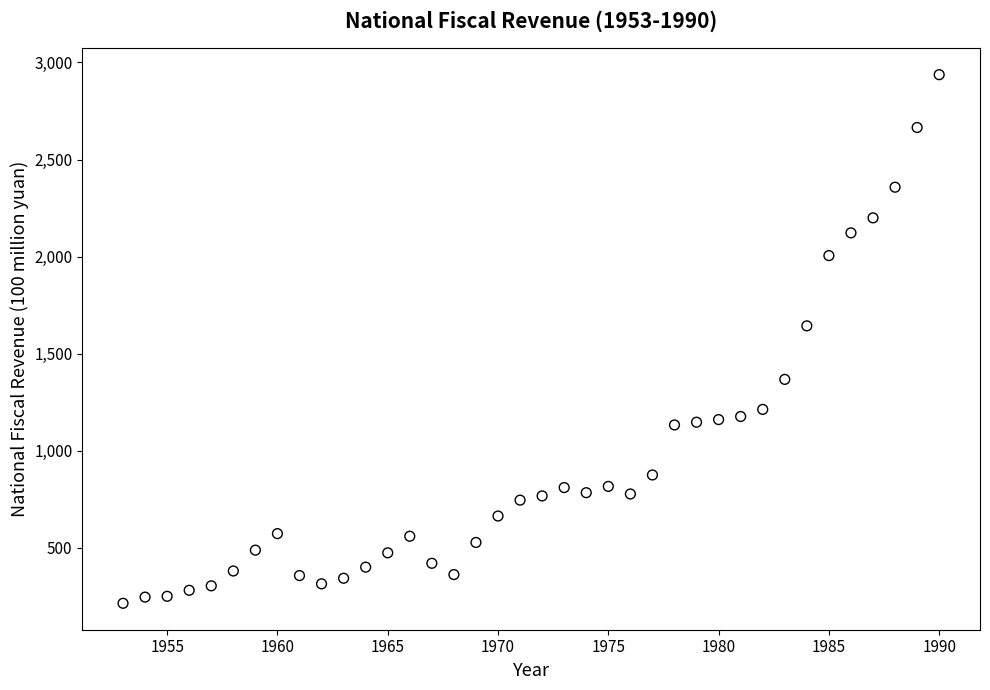

What is the range of X values (max minus min)?

37.0